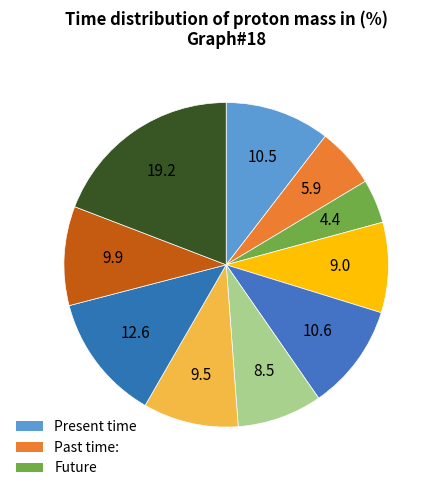

How many slices are in this pie chart?

10